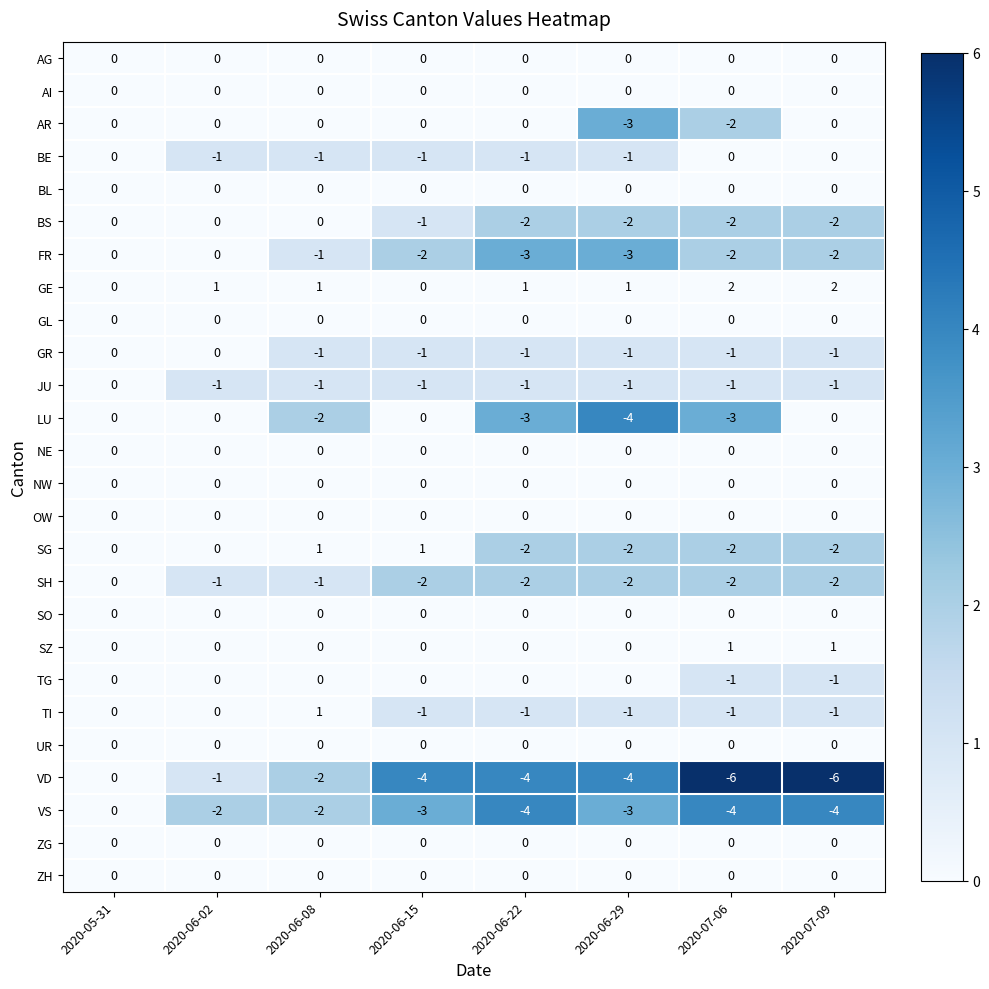

The value of GE at 2020-07-06 is 2. True or false?

True